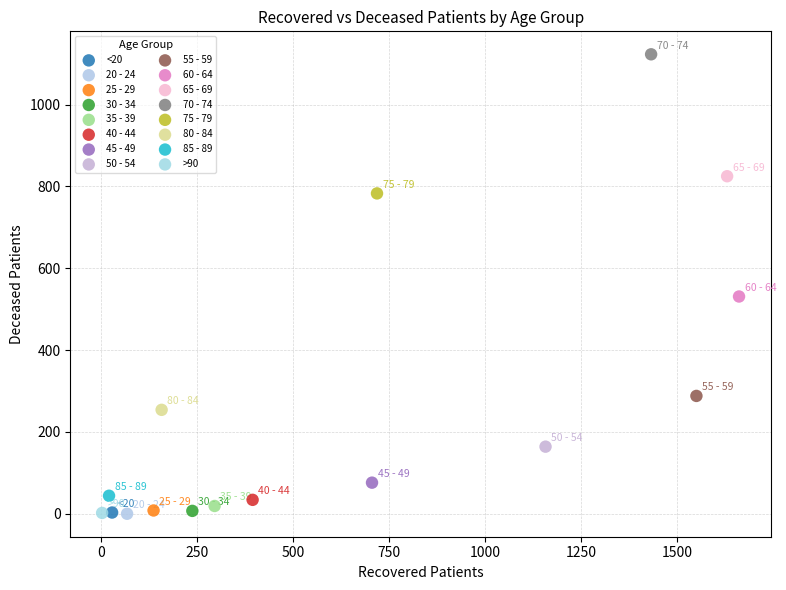

Which series reaches the maximum Y coordinate?

70 - 74